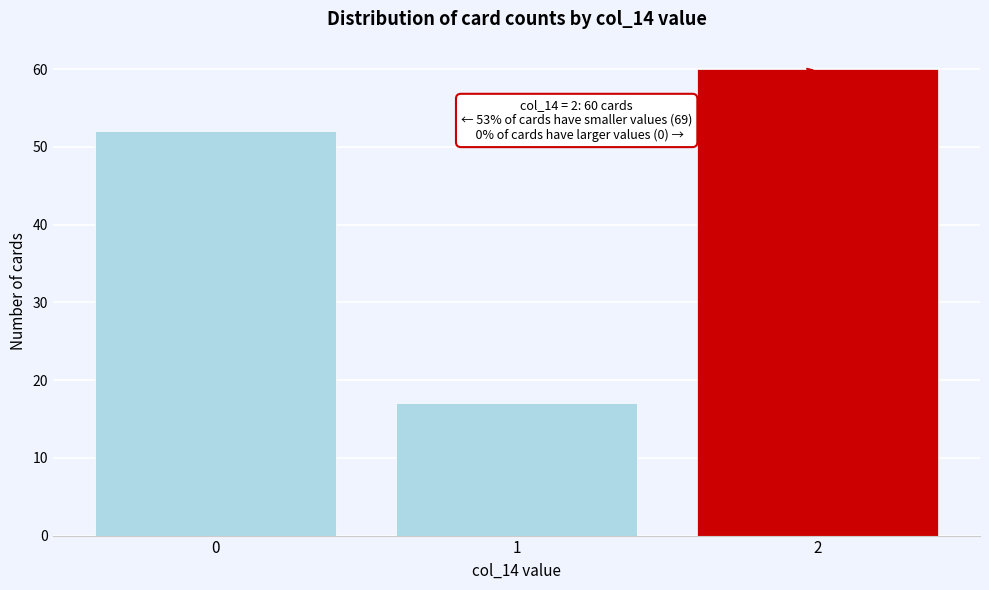

Reading left to right, transcribe all the data shown in this chart.

0=52	1=17	2=60